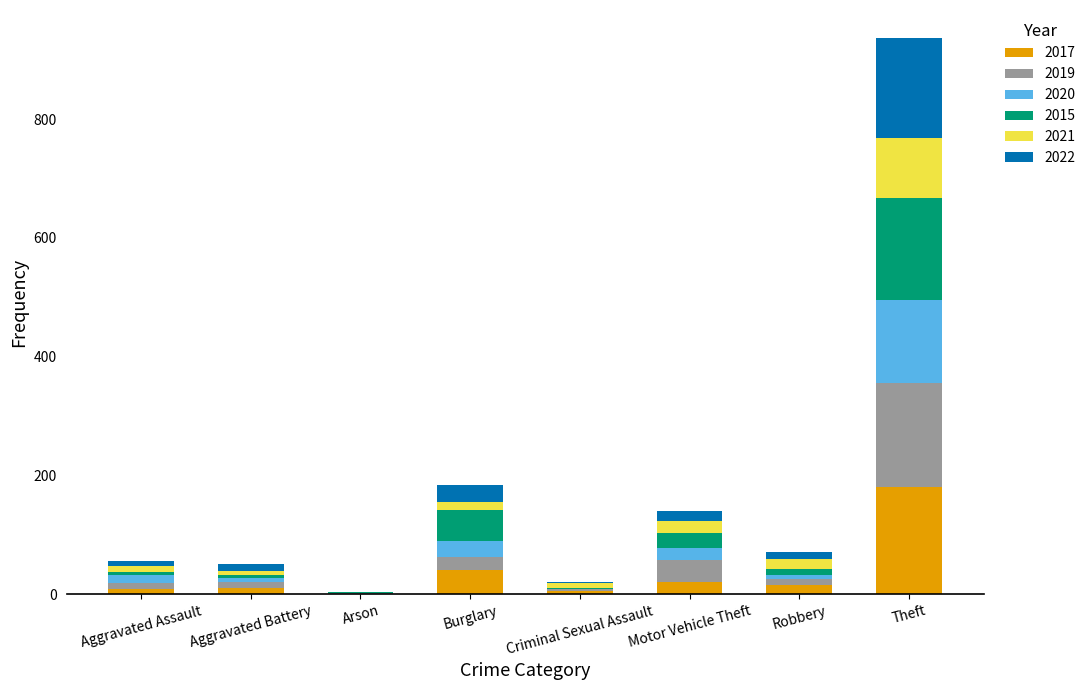

At which label does 2017 reach its peak?

Theft